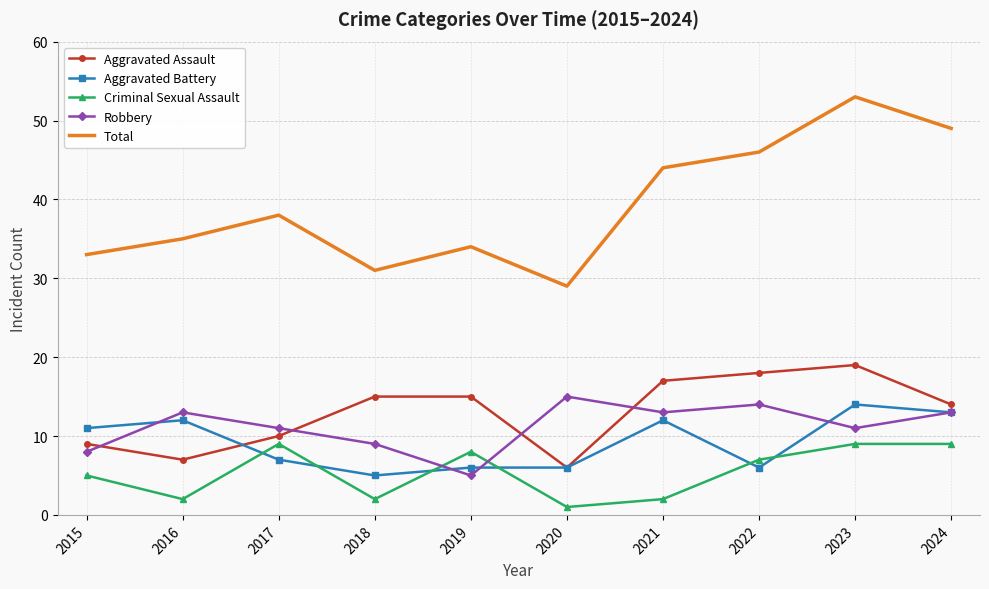

What is the approximate value of Aggravated Battery at 2024?

13